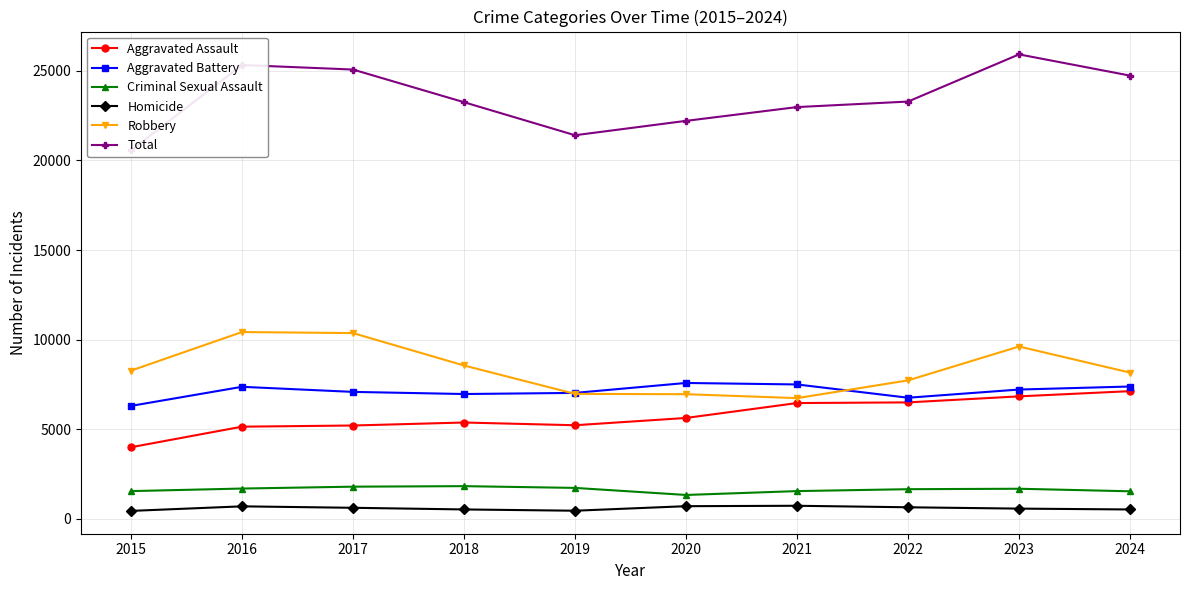

Between 2023 and 2015, which is larger?

2023